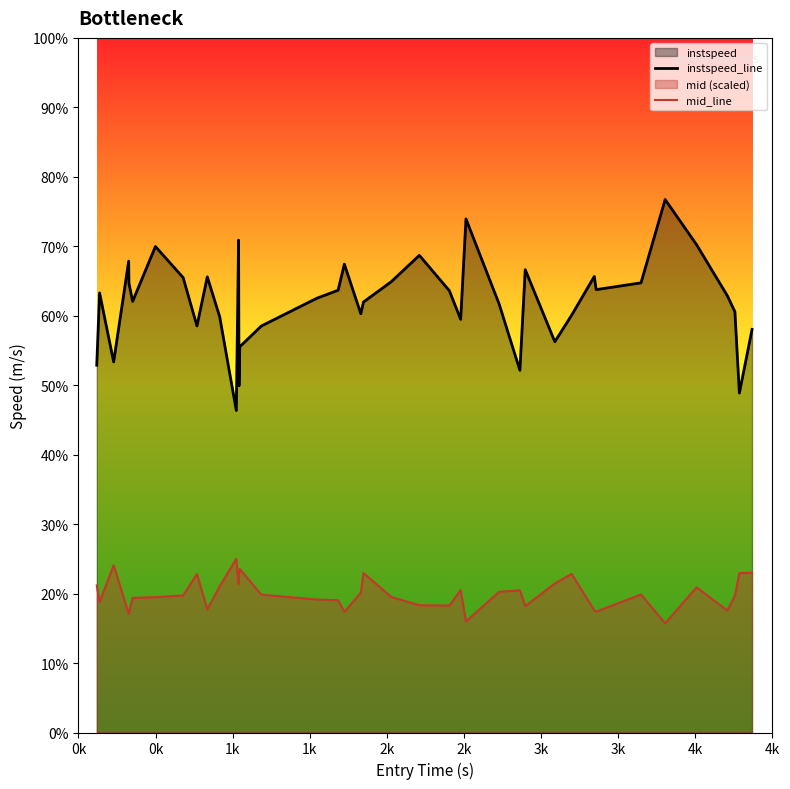

Reading right to left, list all the values displayed in this chart.

instspeed_line: 11.6	9.8	12.1	12.6	14.0	15.3	12.9	12.8	13.1	12.0	11.3	13.3	10.4	12.3	14.8	11.9	12.7	13.7	13.0	12.4	12.1	13.5	12.7	12.5	11.7	11.1	10.0	14.2	9.3	12.0	13.1	11.7	13.1	14.0	12.4	12.9	13.6	10.7	12.7	10.6
mid_line: 4.6	4.6	3.9	3.5	4.2	3.1	4.0	3.5	3.5	4.6	4.3	3.6	4.1	4.1	3.2	4.1	3.7	3.7	3.9	4.6	4.0	3.5	3.8	3.8	4.0	4.7	4.6	4.3	5.0	4.2	3.5	4.6	3.9	3.9	3.9	3.5	3.4	4.8	3.8	4.2